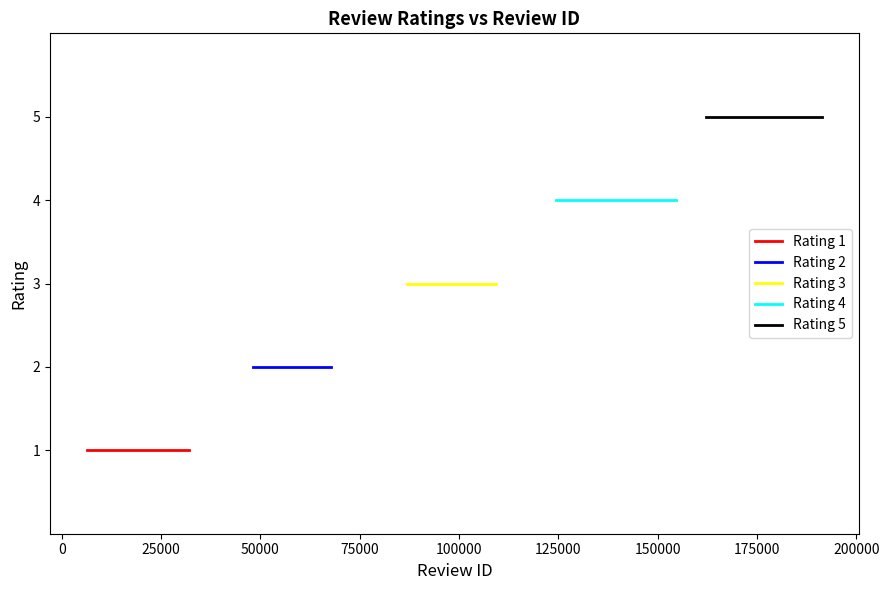

What are all the series names shown in the legend?

Rating 1, Rating 2, Rating 3, Rating 4, Rating 5